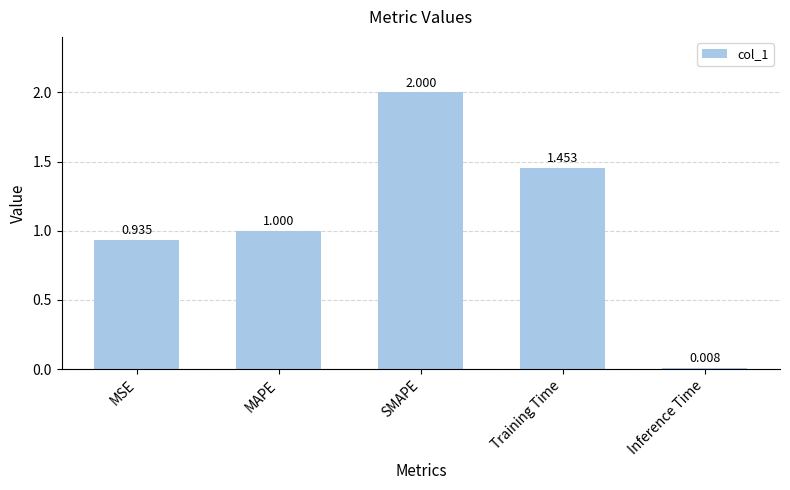

Which category has the highest value across all series?

SMAPE